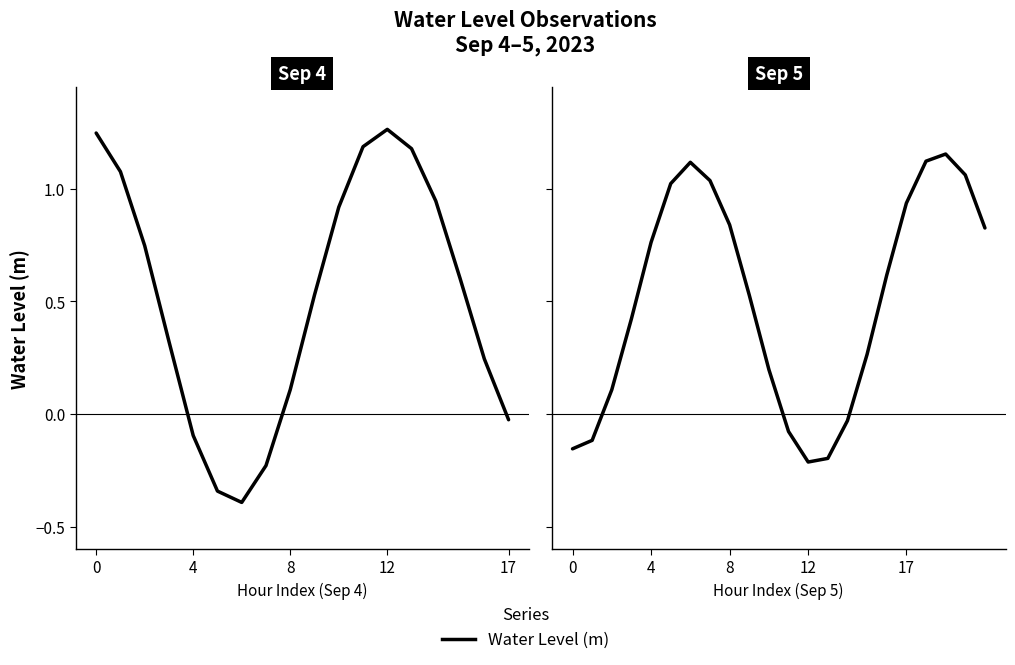

At which category does the data reach its first local peak?

6